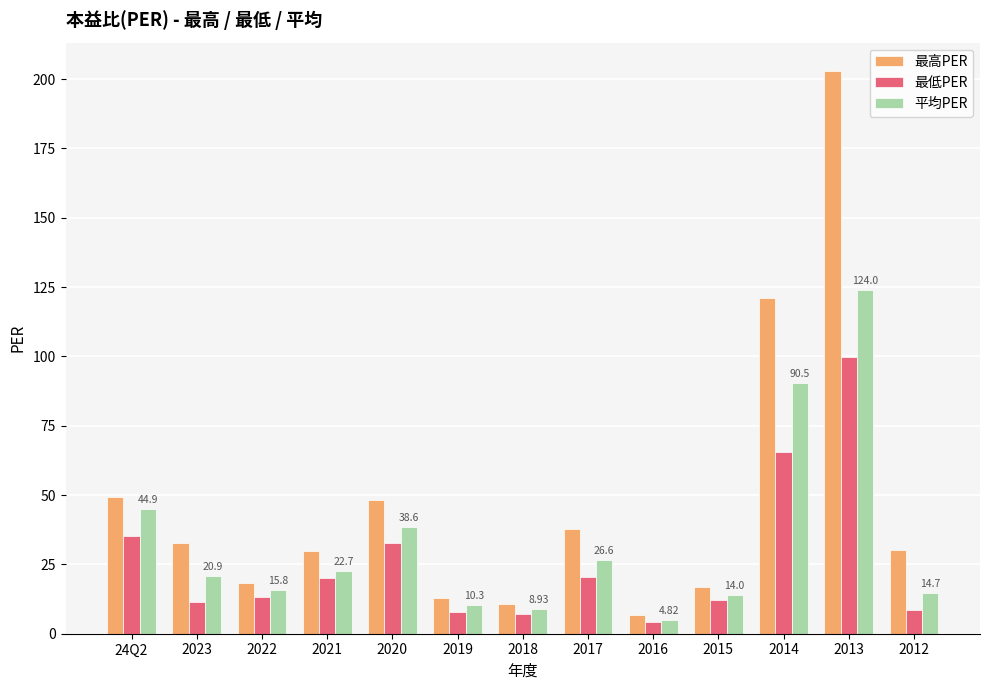

What is the difference between the maximum and minimum values in the 平均PER series?

119.2